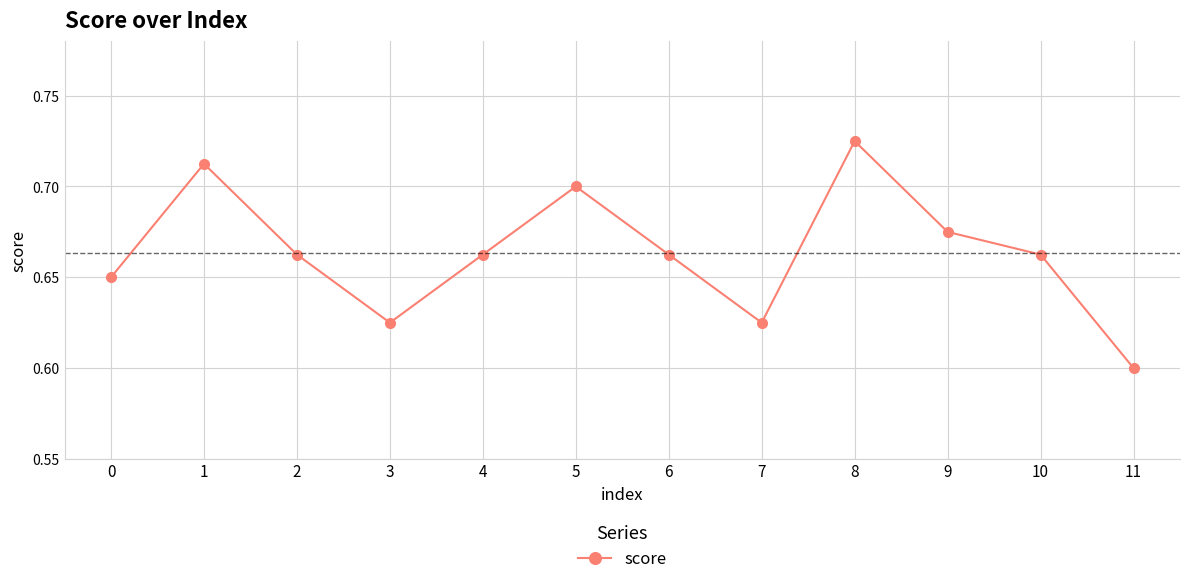

At which label is the value closest to 0?

11